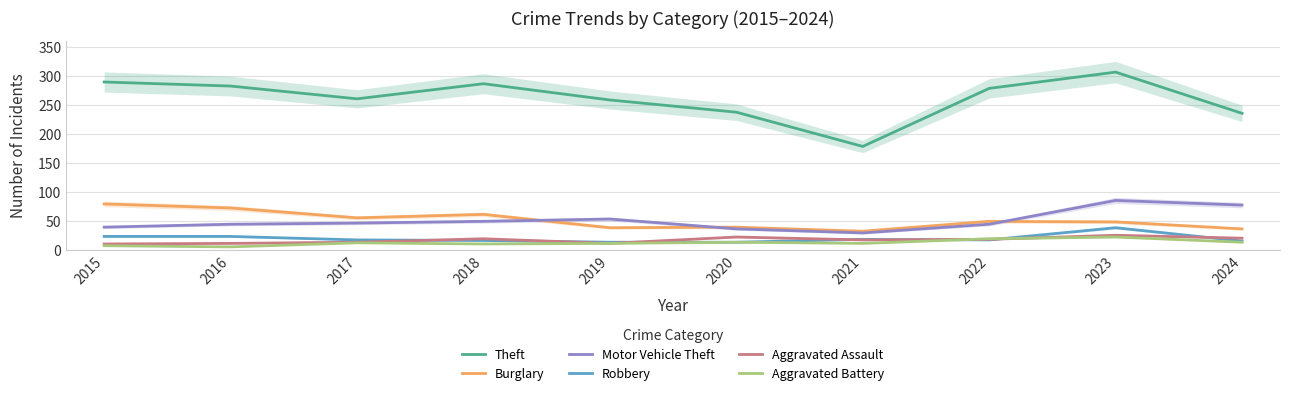

The Aggravated Battery series shows 14 at 2024. True or false?

True